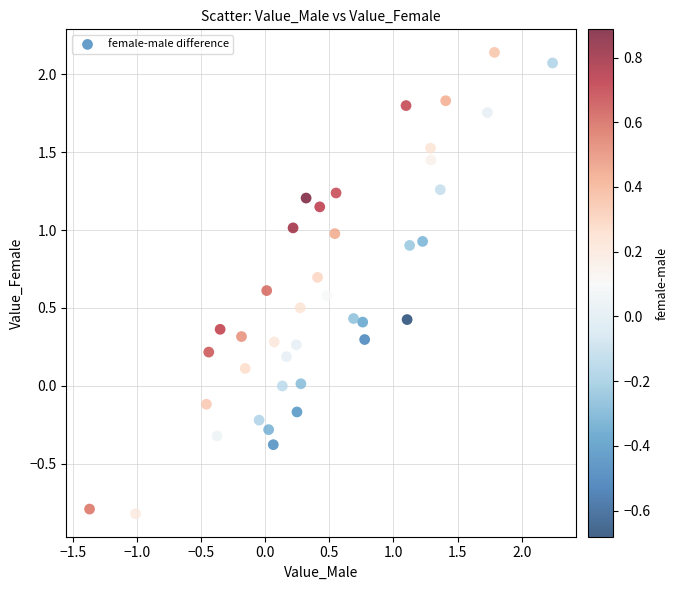

What is the range of Y values (max minus min)?

3.0